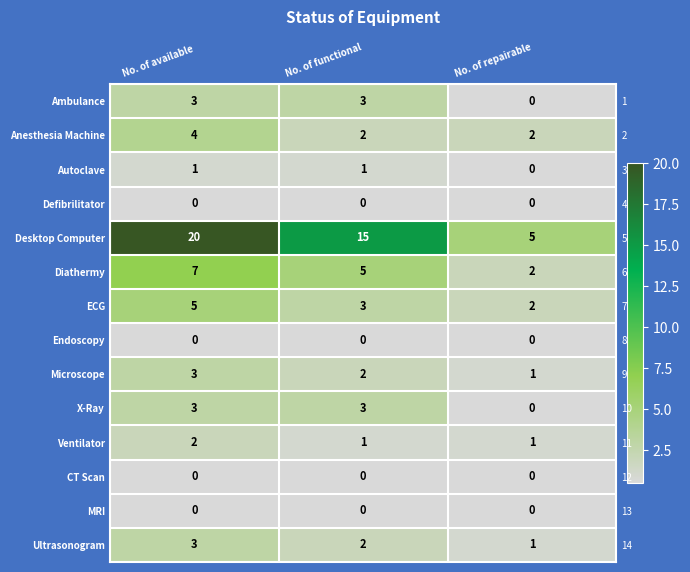

The value of MRI at No. of functional is 0. True or false?

True